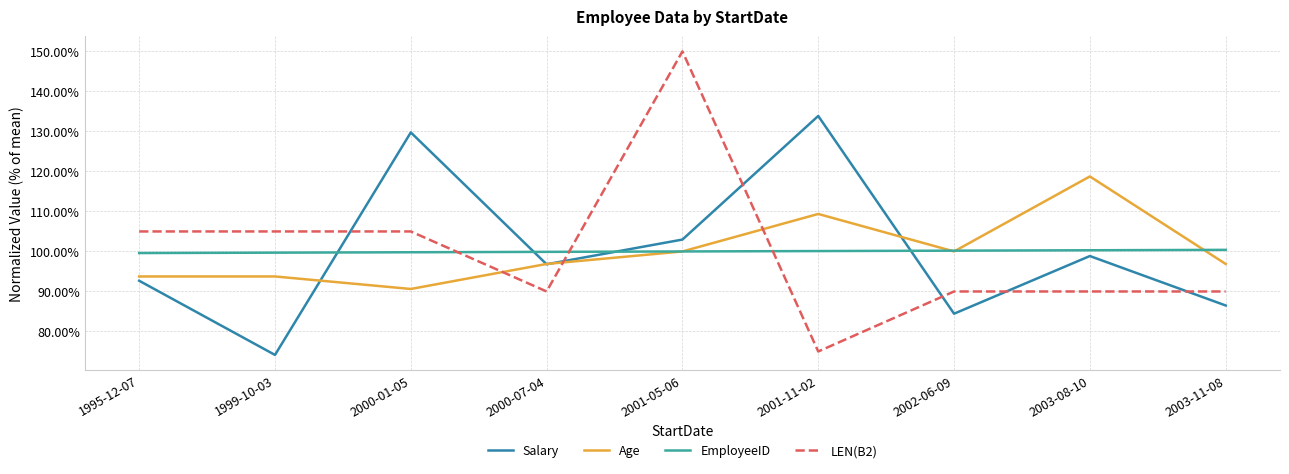

At which label is Salary closest to 104?

2001-05-06